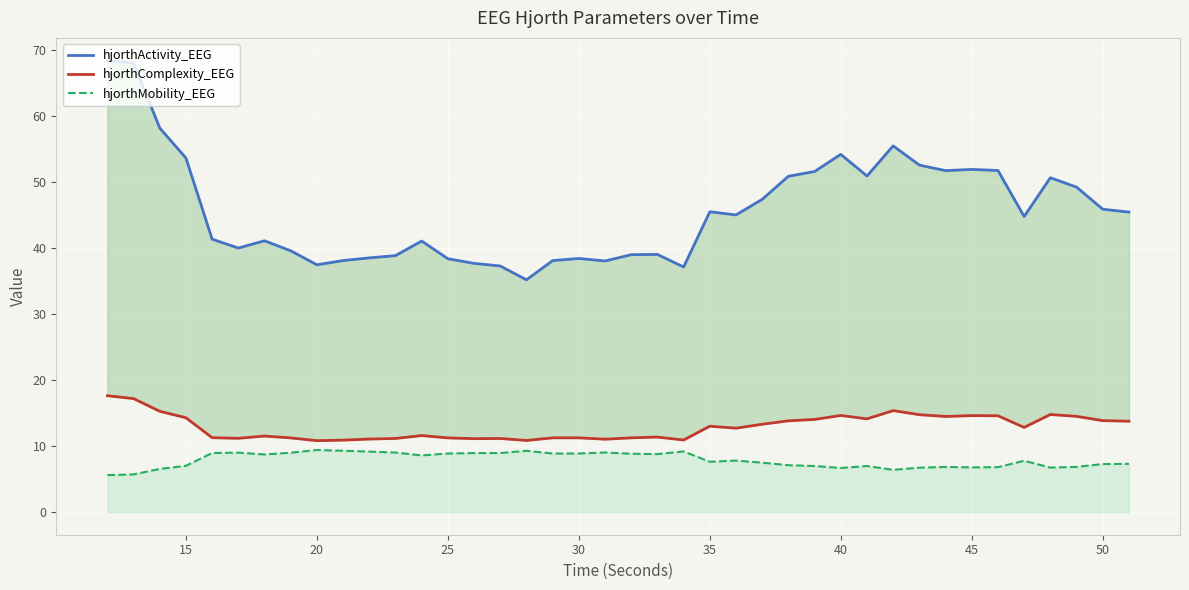

Reading left to right, list all the values displayed in this chart.

hjorthActivity_EEG: 68.5	68.1	58.2	53.7	41.4	40.0	41.1	39.6	37.5	38.1	38.5	38.9	41.1	38.4	37.7	37.3	35.2	38.1	38.4	38.1	39.0	39.1	37.2	45.5	45.0	47.4	50.9	51.6	54.2	51.0	55.5	52.6	51.8	51.9	51.8	44.8	50.7	49.3	45.9	45.5
hjorthComplexity_EEG: 17.6	17.2	15.3	14.3	11.3	11.2	11.5	11.2	10.8	10.9	11.1	11.2	11.6	11.3	11.1	11.2	10.9	11.3	11.3	11.1	11.3	11.4	10.9	13.0	12.7	13.3	13.8	14.1	14.7	14.1	15.4	14.8	14.5	14.6	14.6	12.8	14.8	14.5	13.9	13.8
hjorthMobility_EEG: 5.6	5.7	6.5	7.0	9.0	9.0	8.7	9.0	9.4	9.3	9.2	9.0	8.6	8.9	9.0	9.0	9.3	8.9	8.9	9.0	8.9	8.8	9.2	7.6	7.8	7.5	7.1	7.0	6.7	7.0	6.4	6.7	6.9	6.8	6.8	7.8	6.7	6.9	7.3	7.3